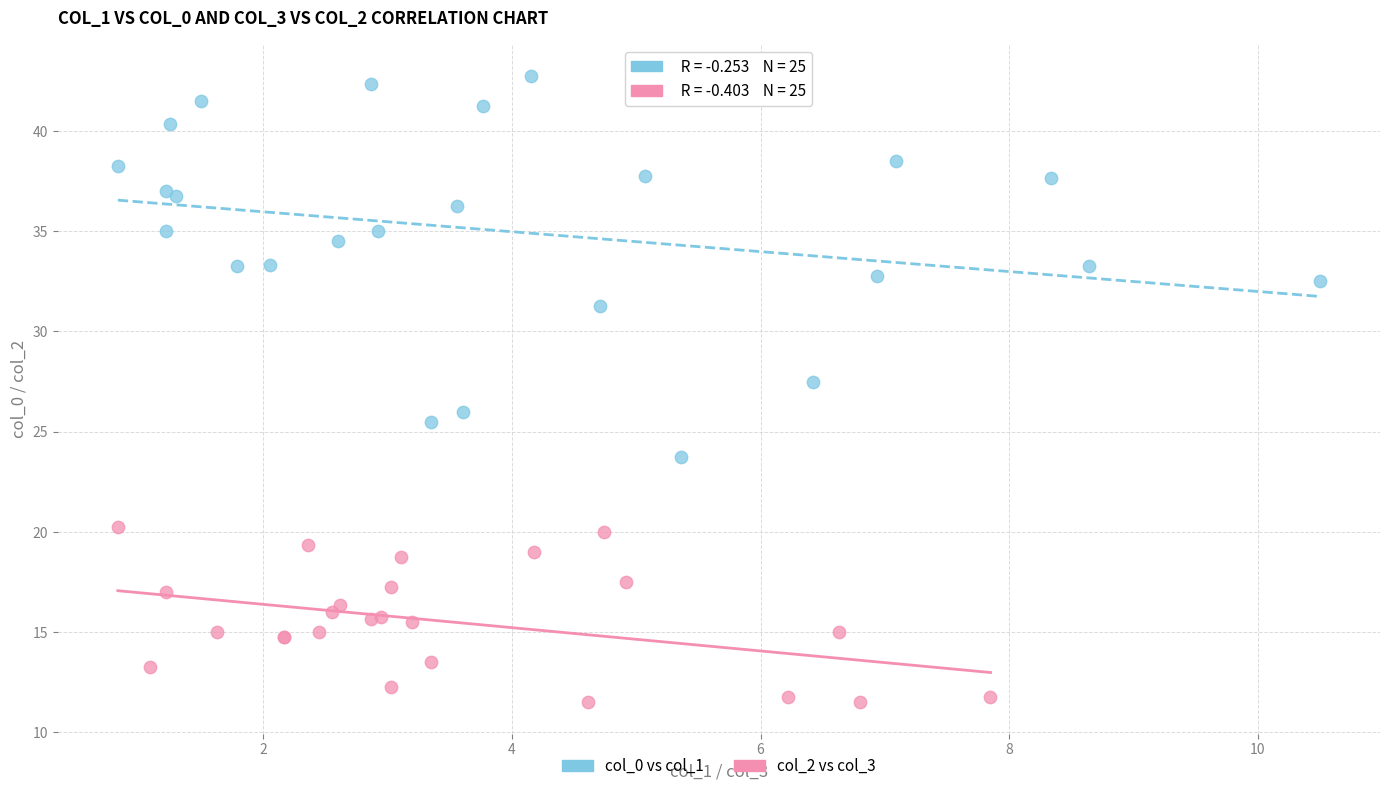

What are all the series names shown in the legend?

col_0 vs col_1, col_2 vs col_3